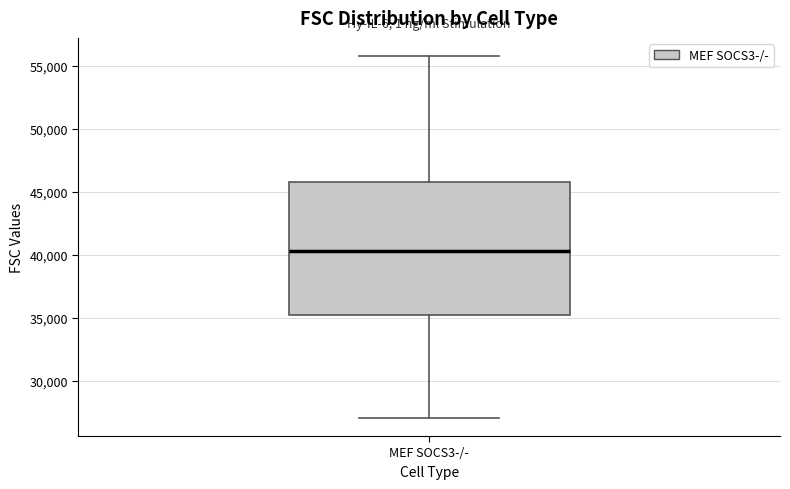

Transcribe this box plot: give where the median line is, the range the box spans, and where the two whiskers end, as read against the y-axis. The values are not printed on the chart, so give them approximately, as read against the axis.

median 40500, box 35000 to 45500, whiskers 27000 to 56000